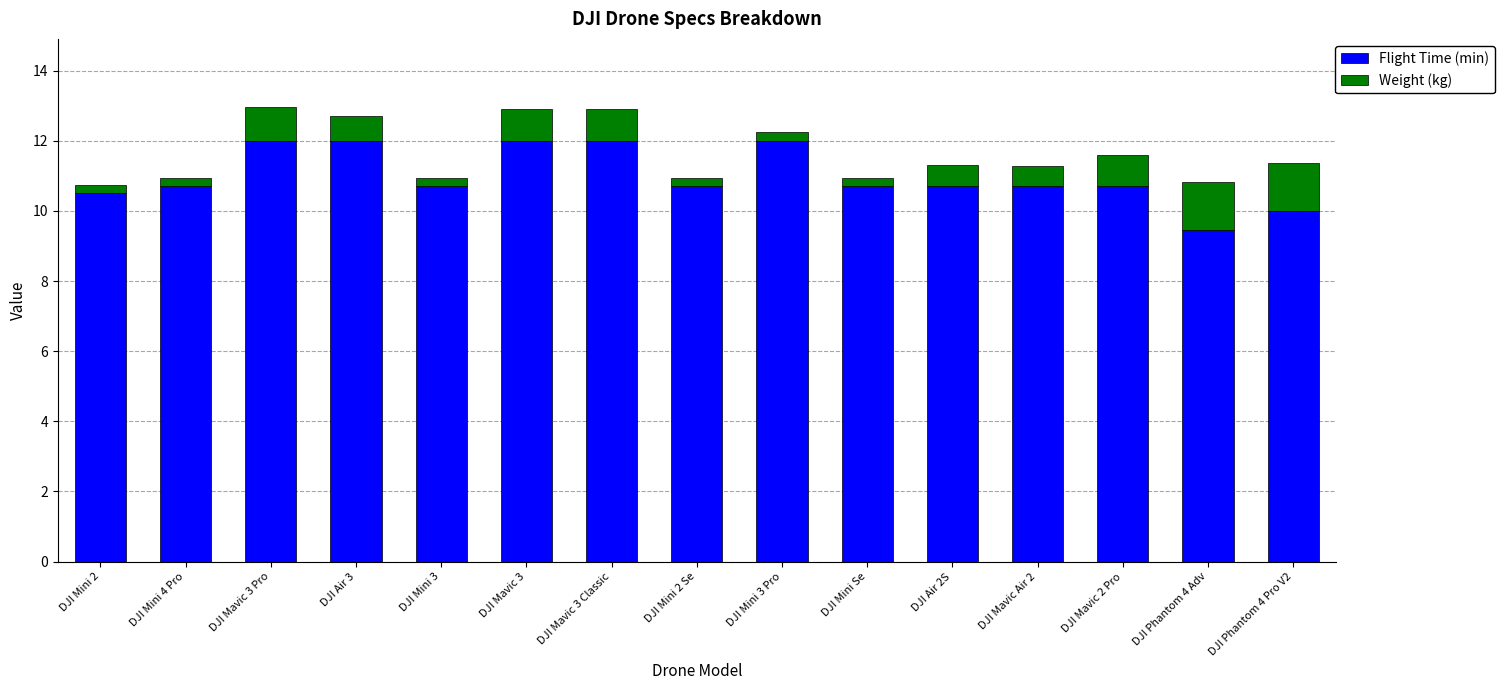

How many bars are there in total?

15